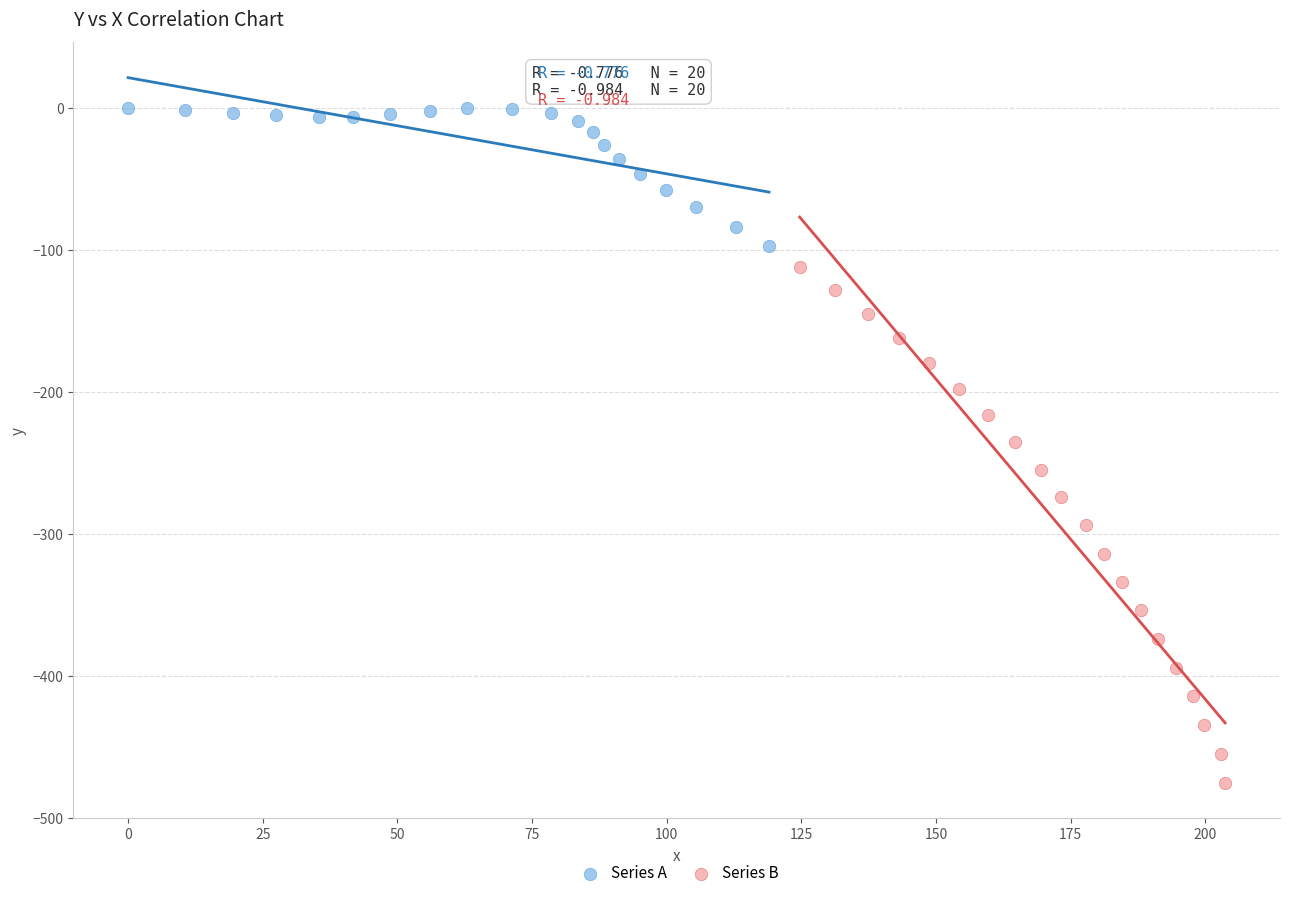

What are all the series names shown in the legend?

Series A, Series B